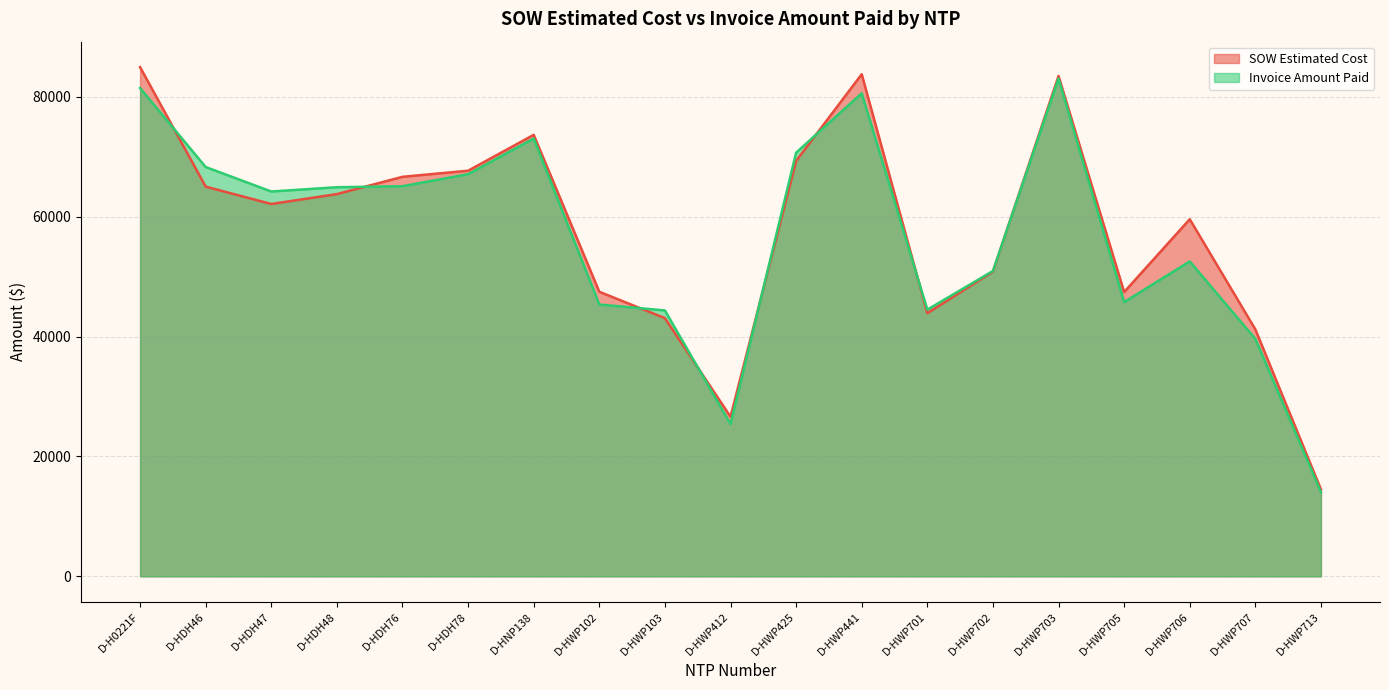

In Invoice Amount Paid, how many points are higher than both neighbors (excluding endpoints)?

4